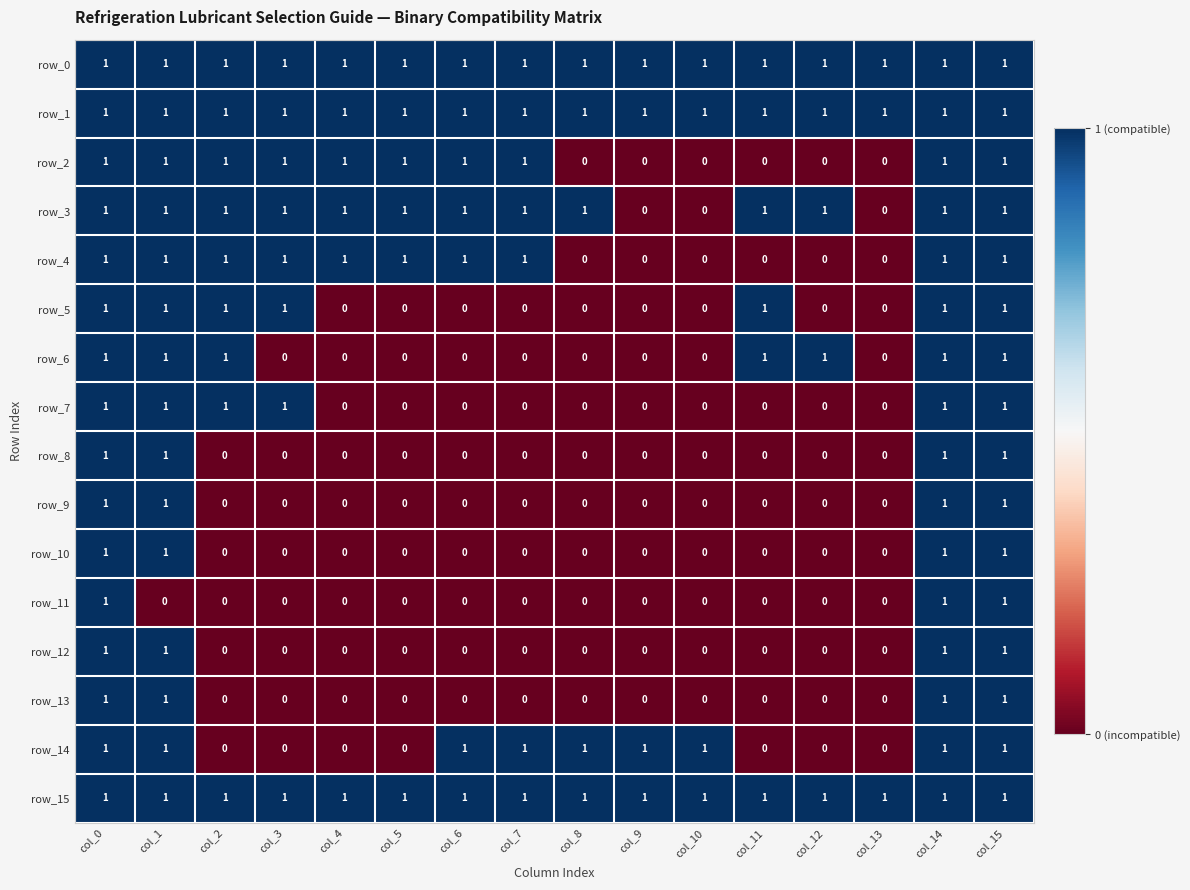

Reading left to right, what are all the values shown in this chart?

row_0: col_0=1	col_1=1	col_2=1	col_3=1	col_4=1	col_5=1	col_6=1	col_7=1	col_8=1	col_9=1	col_10=1	col_11=1	col_12=1	col_13=1	col_14=1	col_15=1
row_1: col_0=1	col_1=1	col_2=1	col_3=1	col_4=1	col_5=1	col_6=1	col_7=1	col_8=1	col_9=1	col_10=1	col_11=1	col_12=1	col_13=1	col_14=1	col_15=1
row_2: col_0=1	col_1=1	col_2=1	col_3=1	col_4=1	col_5=1	col_6=1	col_7=1	col_8=0	col_9=0	col_10=0	col_11=0	col_12=0	col_13=0	col_14=1	col_15=1
row_3: col_0=1	col_1=1	col_2=1	col_3=1	col_4=1	col_5=1	col_6=1	col_7=1	col_8=1	col_9=0	col_10=0	col_11=1	col_12=1	col_13=0	col_14=1	col_15=1
row_4: col_0=1	col_1=1	col_2=1	col_3=1	col_4=1	col_5=1	col_6=1	col_7=1	col_8=0	col_9=0	col_10=0	col_11=0	col_12=0	col_13=0	col_14=1	col_15=1
row_5: col_0=1	col_1=1	col_2=1	col_3=1	col_4=0	col_5=0	col_6=0	col_7=0	col_8=0	col_9=0	col_10=0	col_11=1	col_12=0	col_13=0	col_14=1	col_15=1
row_6: col_0=1	col_1=1	col_2=1	col_3=0	col_4=0	col_5=0	col_6=0	col_7=0	col_8=0	col_9=0	col_10=0	col_11=1	col_12=1	col_13=0	col_14=1	col_15=1
row_7: col_0=1	col_1=1	col_2=1	col_3=1	col_4=0	col_5=0	col_6=0	col_7=0	col_8=0	col_9=0	col_10=0	col_11=0	col_12=0	col_13=0	col_14=1	col_15=1
row_8: col_0=1	col_1=1	col_2=0	col_3=0	col_4=0	col_5=0	col_6=0	col_7=0	col_8=0	col_9=0	col_10=0	col_11=0	col_12=0	col_13=0	col_14=1	col_15=1
row_9: col_0=1	col_1=1	col_2=0	col_3=0	col_4=0	col_5=0	col_6=0	col_7=0	col_8=0	col_9=0	col_10=0	col_11=0	col_12=0	col_13=0	col_14=1	col_15=1
row_10: col_0=1	col_1=1	col_2=0	col_3=0	col_4=0	col_5=0	col_6=0	col_7=0	col_8=0	col_9=0	col_10=0	col_11=0	col_12=0	col_13=0	col_14=1	col_15=1
row_11: col_0=1	col_1=0	col_2=0	col_3=0	col_4=0	col_5=0	col_6=0	col_7=0	col_8=0	col_9=0	col_10=0	col_11=0	col_12=0	col_13=0	col_14=1	col_15=1
row_12: col_0=1	col_1=1	col_2=0	col_3=0	col_4=0	col_5=0	col_6=0	col_7=0	col_8=0	col_9=0	col_10=0	col_11=0	col_12=0	col_13=0	col_14=1	col_15=1
row_13: col_0=1	col_1=1	col_2=0	col_3=0	col_4=0	col_5=0	col_6=0	col_7=0	col_8=0	col_9=0	col_10=0	col_11=0	col_12=0	col_13=0	col_14=1	col_15=1
row_14: col_0=1	col_1=1	col_2=0	col_3=0	col_4=0	col_5=0	col_6=1	col_7=1	col_8=1	col_9=1	col_10=1	col_11=0	col_12=0	col_13=0	col_14=1	col_15=1
row_15: col_0=1	col_1=1	col_2=1	col_3=1	col_4=1	col_5=1	col_6=1	col_7=1	col_8=1	col_9=1	col_10=1	col_11=1	col_12=1	col_13=1	col_14=1	col_15=1